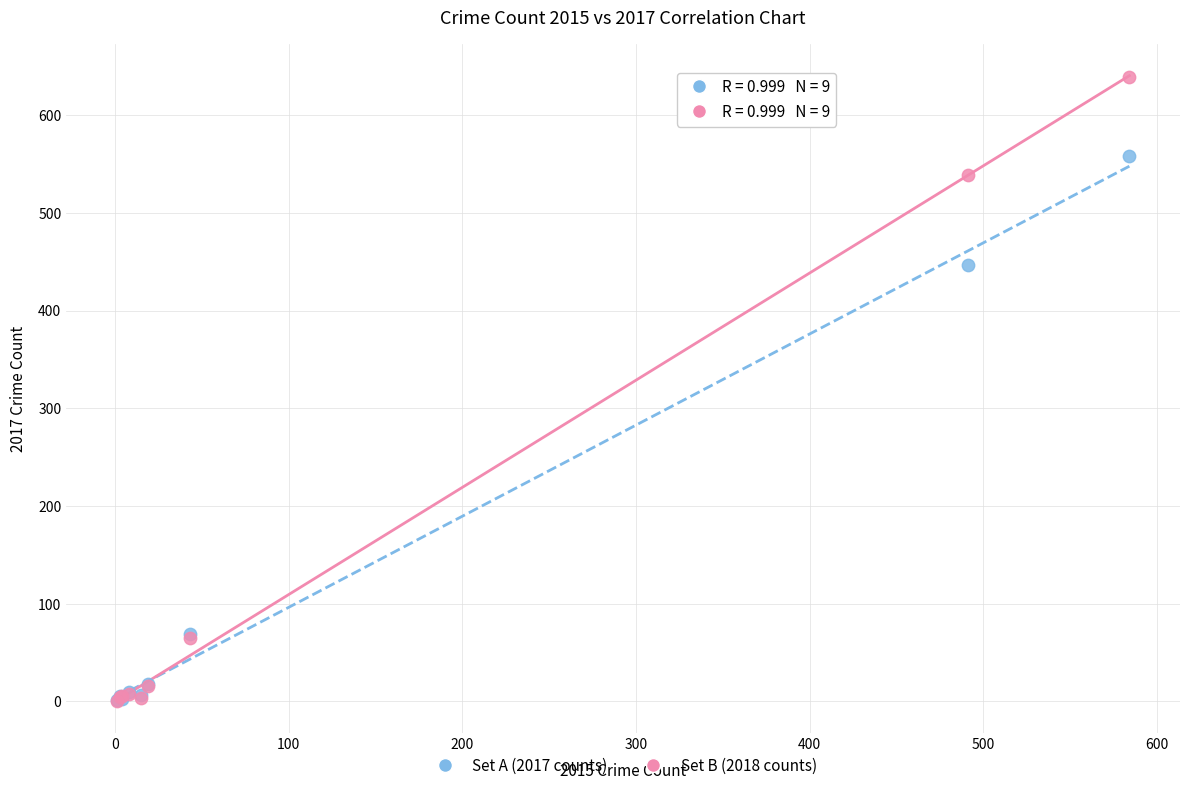

Across all series, what Y value is closest to 319?

447